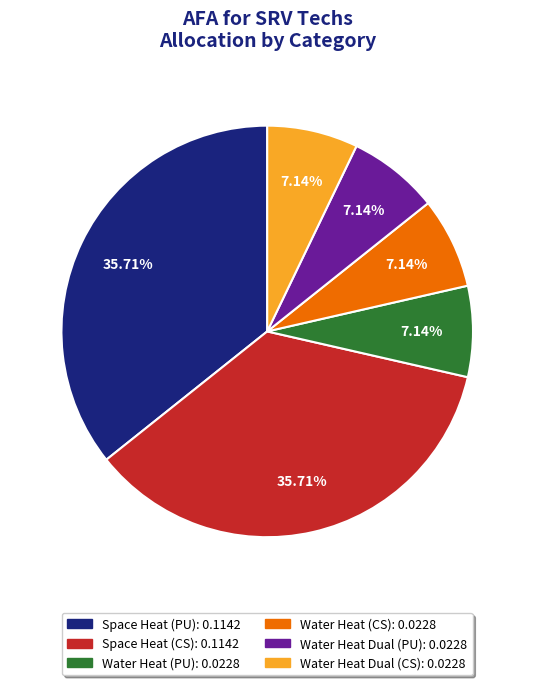

Do Water Heat (PU) and Space Heat (PU) together represent more than half of the pie?

No